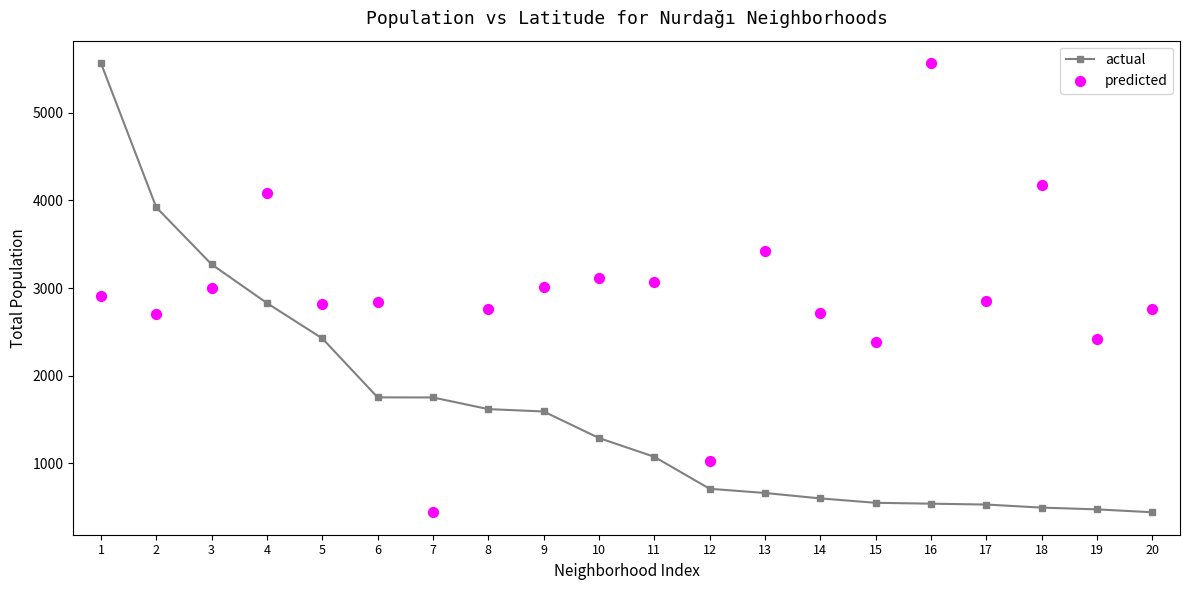

Which series has the largest total across all categories?

predicted